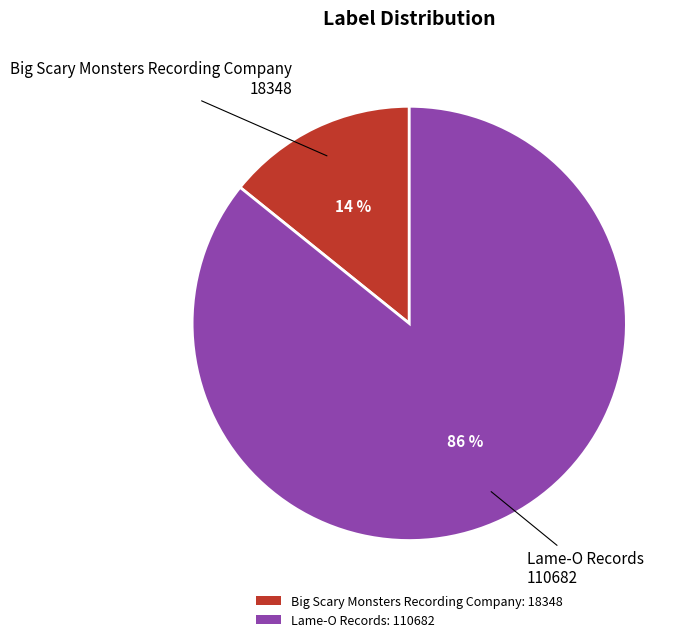

Do Lame-O Records and Big Scary Monsters Recording Company together represent more than half of the pie?

Yes